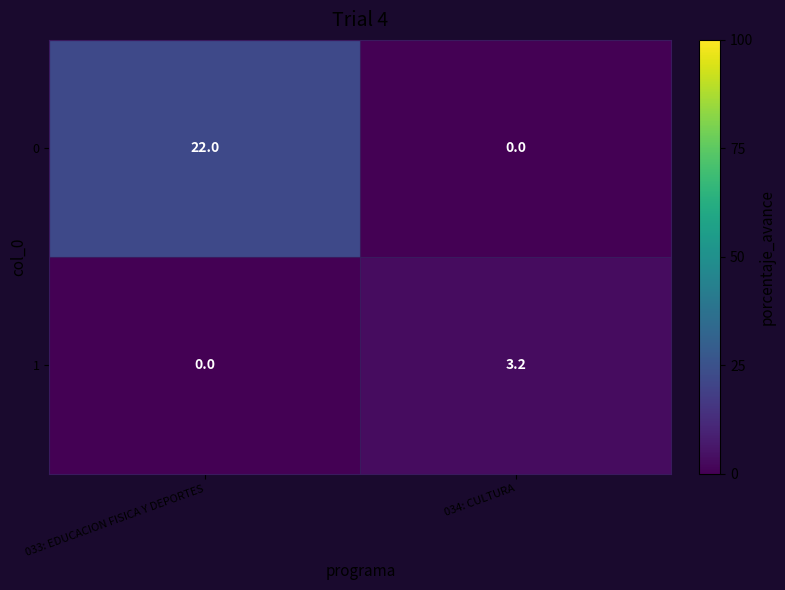

What is the total value across all series at 034: CULTURA?

3.2